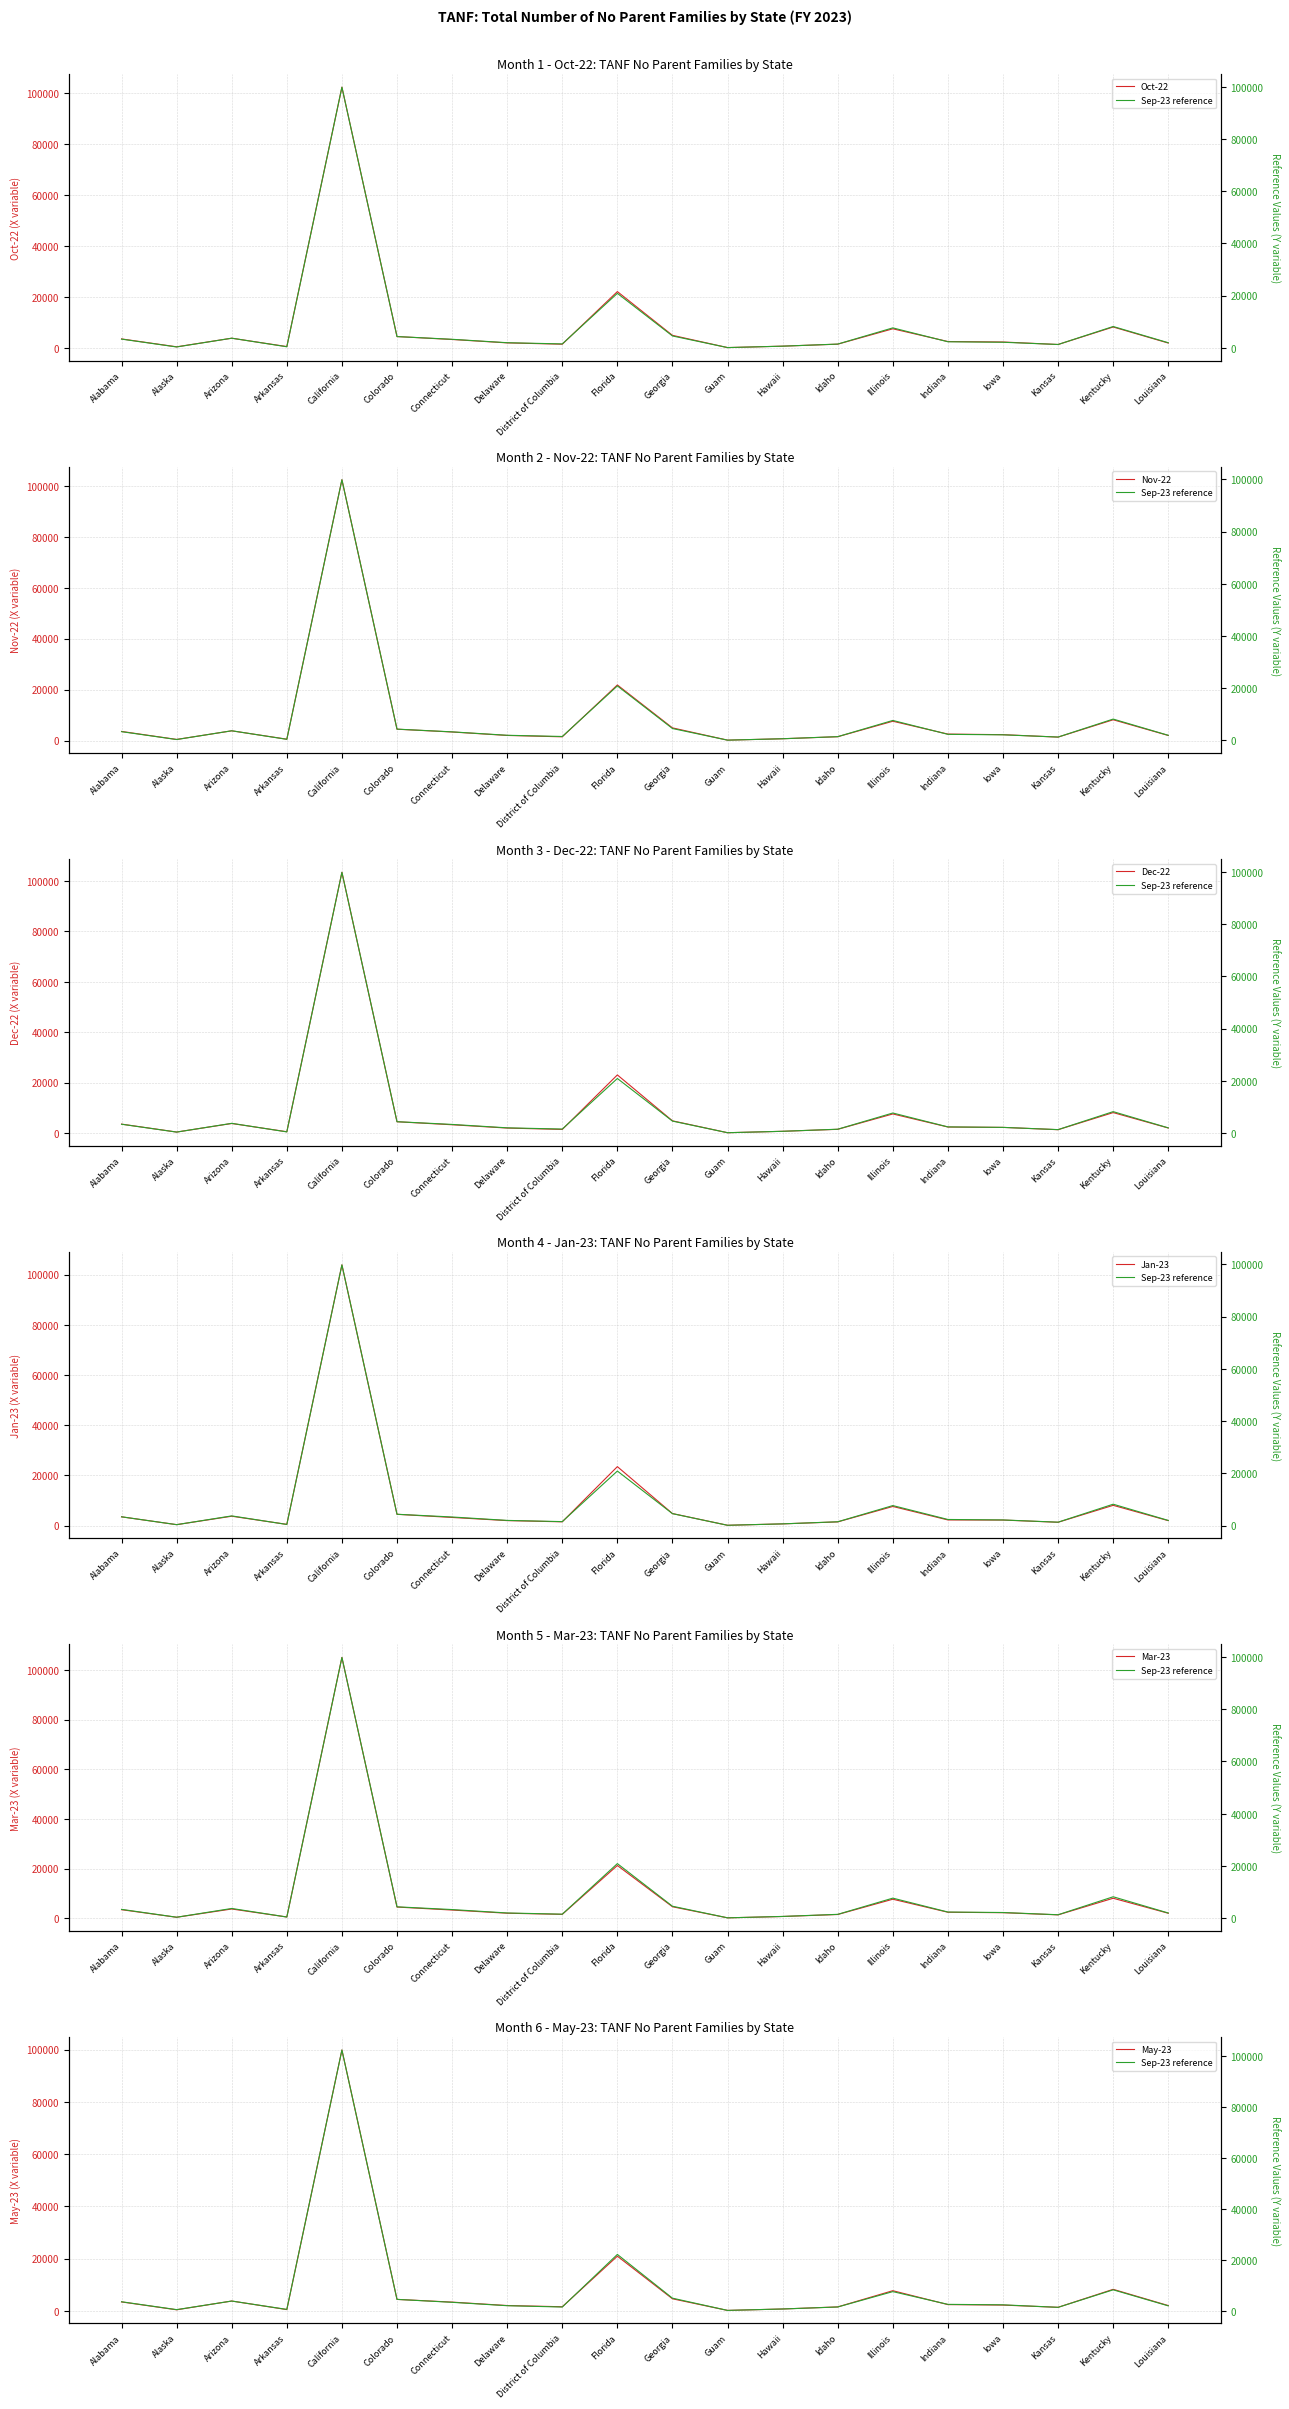

The value of Oct-22 at Florida is 4475. True or false?

False